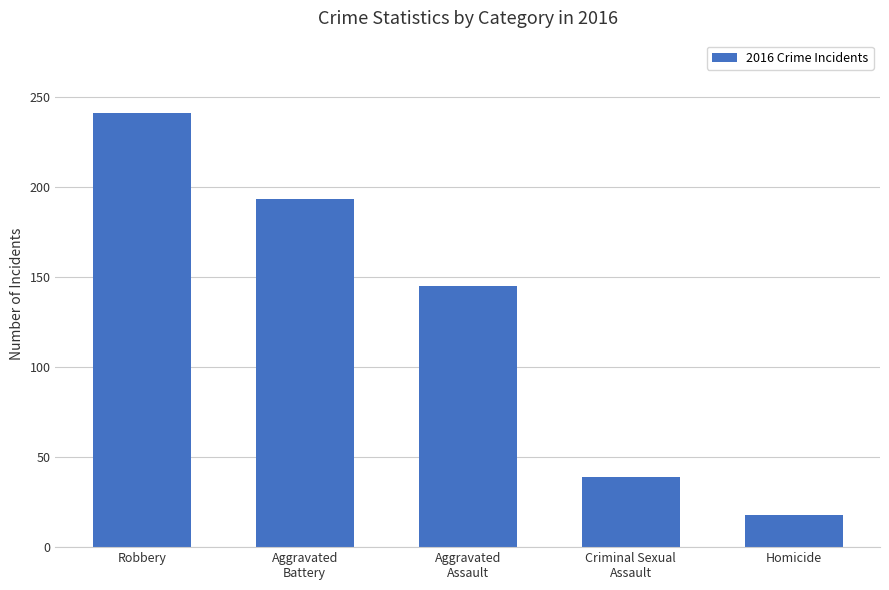

The value at Criminal Sexual
Assault is 39. True or false?

True